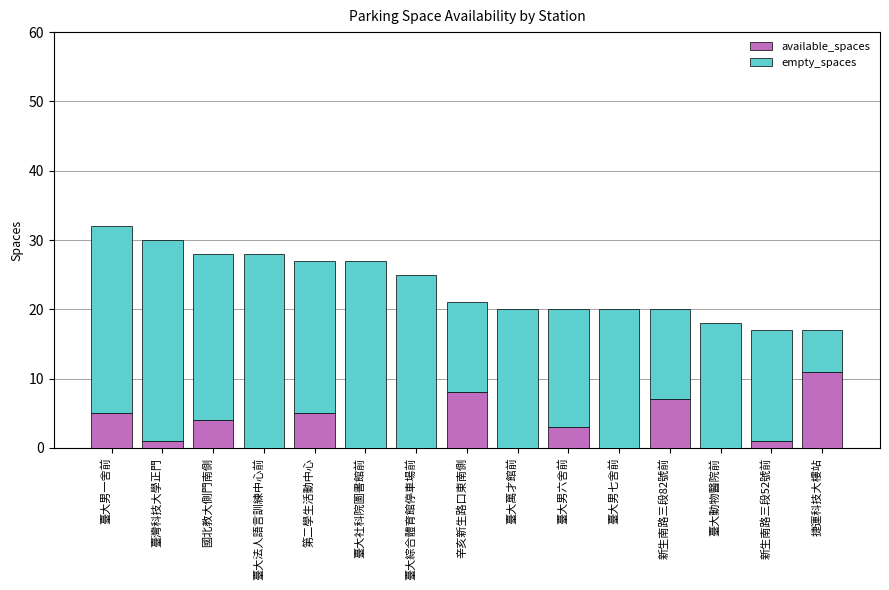

Which category has the highest value in the available_spaces series?

捷運科技大樓站